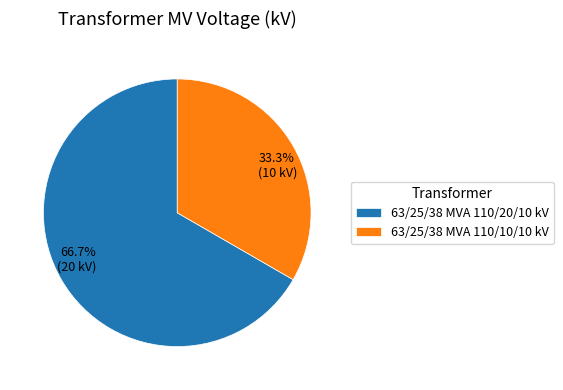

Which category has the biggest portion of the pie?

63/25/38 MVA 110/20/10 kV